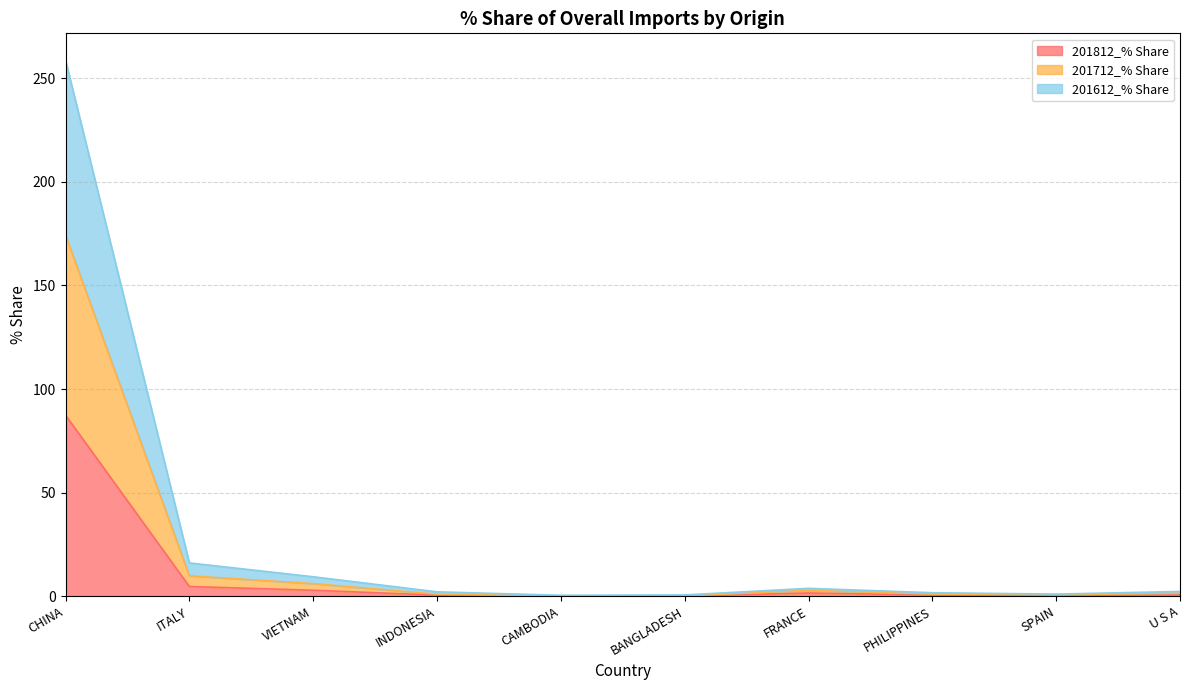

In 201712_% Share, how many points are higher than both neighbors (excluding endpoints)?

1